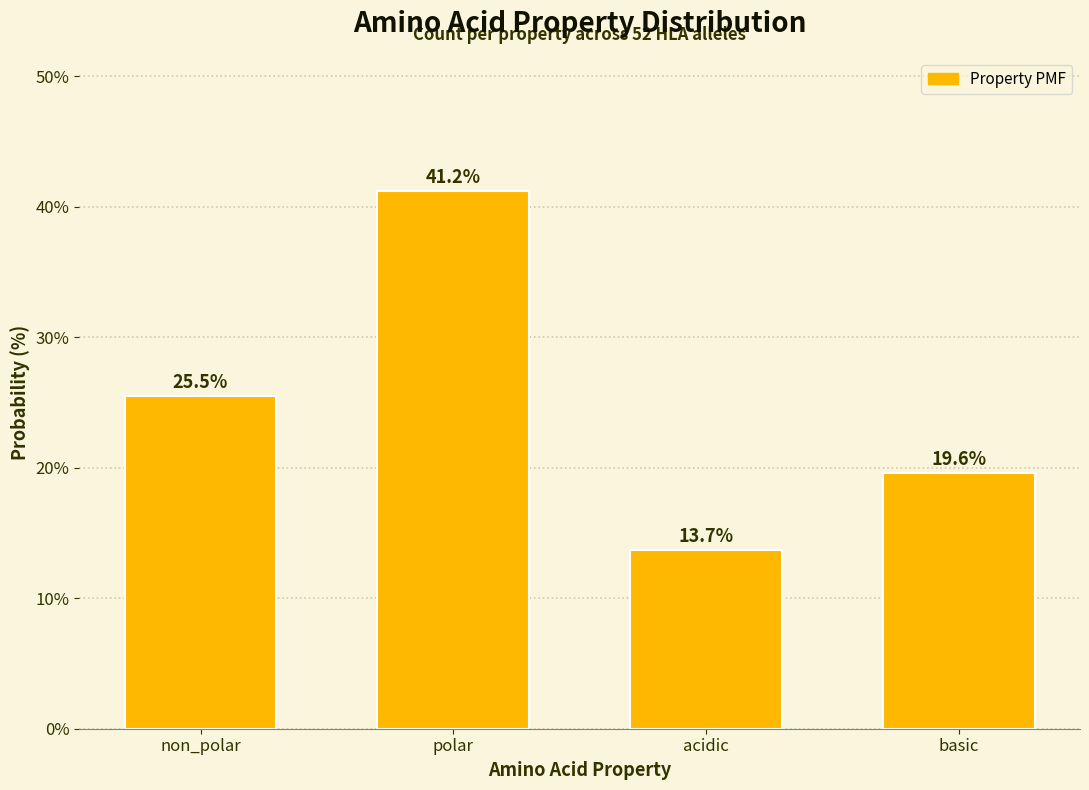

Reading right to left, transcribe all the data shown in this chart.

basic=19.6	acidic=13.7	polar=41.2	non_polar=25.5